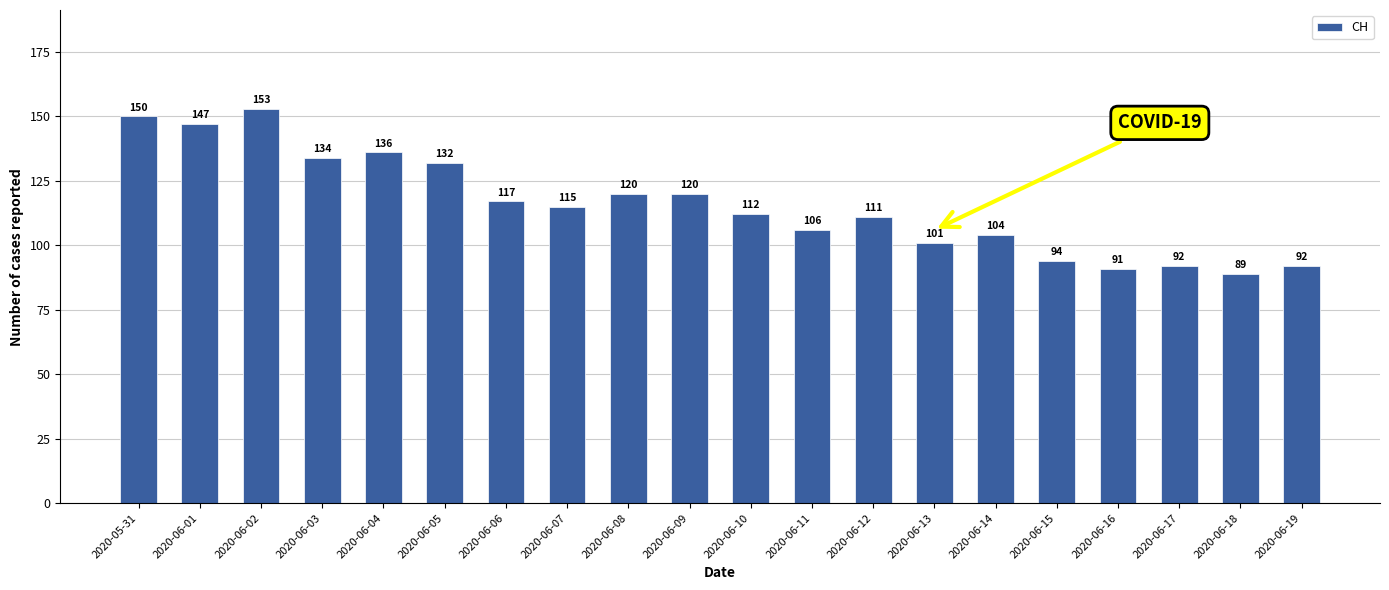

The chart shows a value of 186 at 2020-06-08. True or false?

False